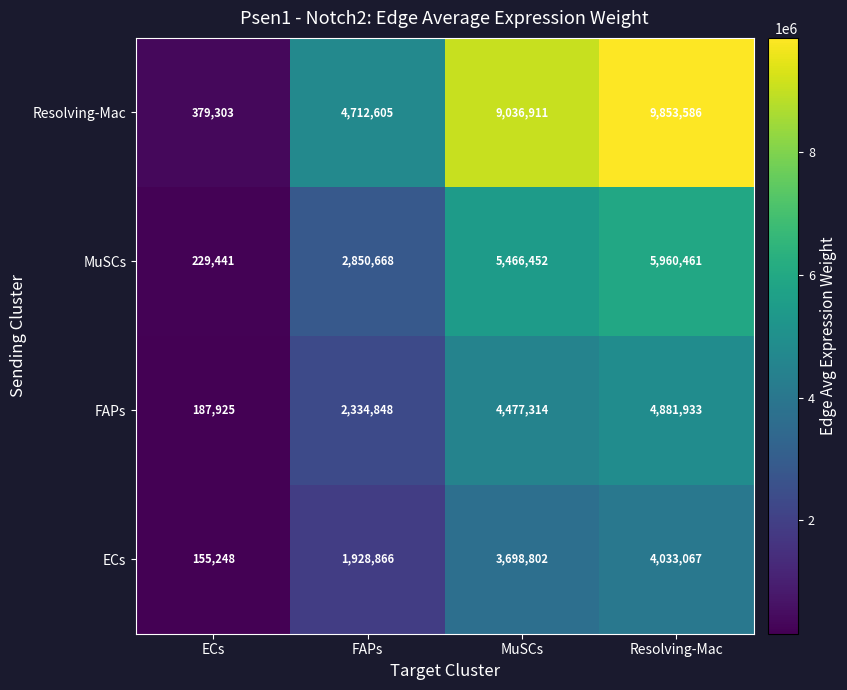

Which label corresponds to the smallest value in the chart?

ECs